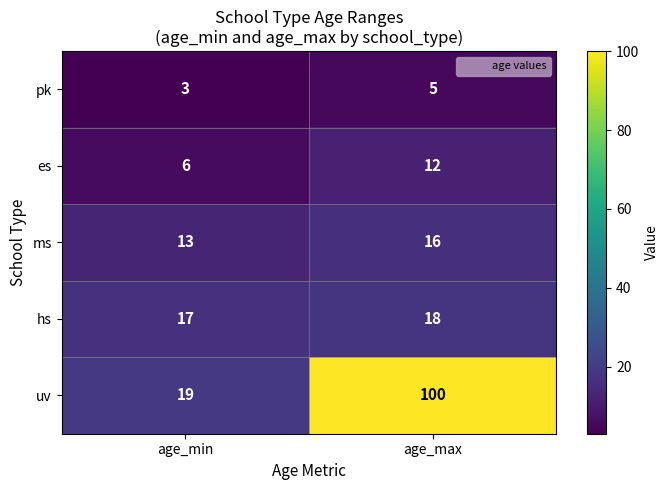

Read the pk value at age_min.

3